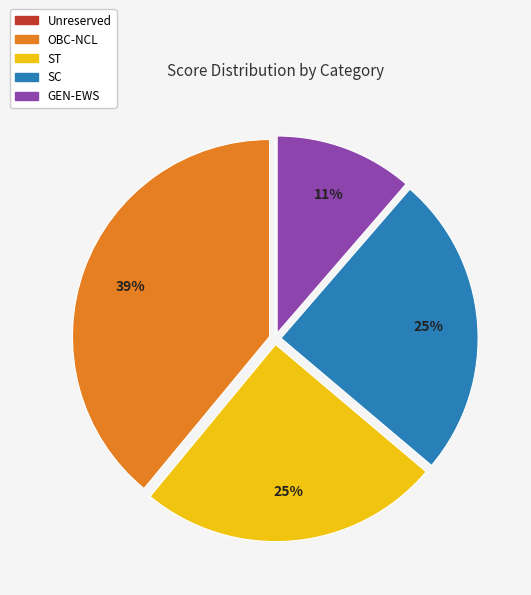

Do GEN-EWS and SC together represent more than half of the pie?

No